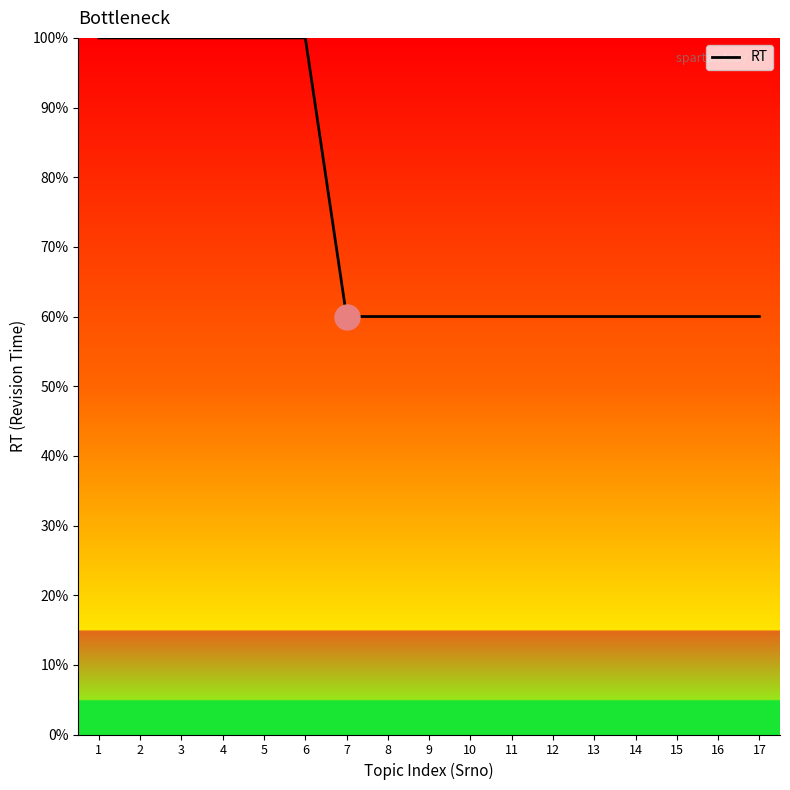

What is the minimum value shown in the chart?

60